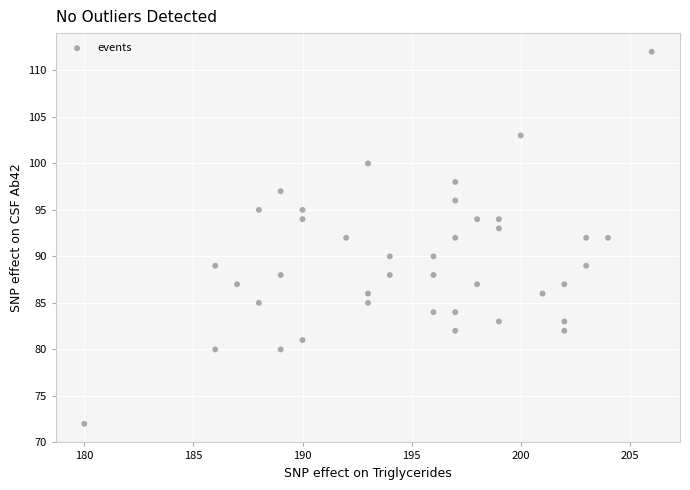

What is the range of X values (max minus min)?

26